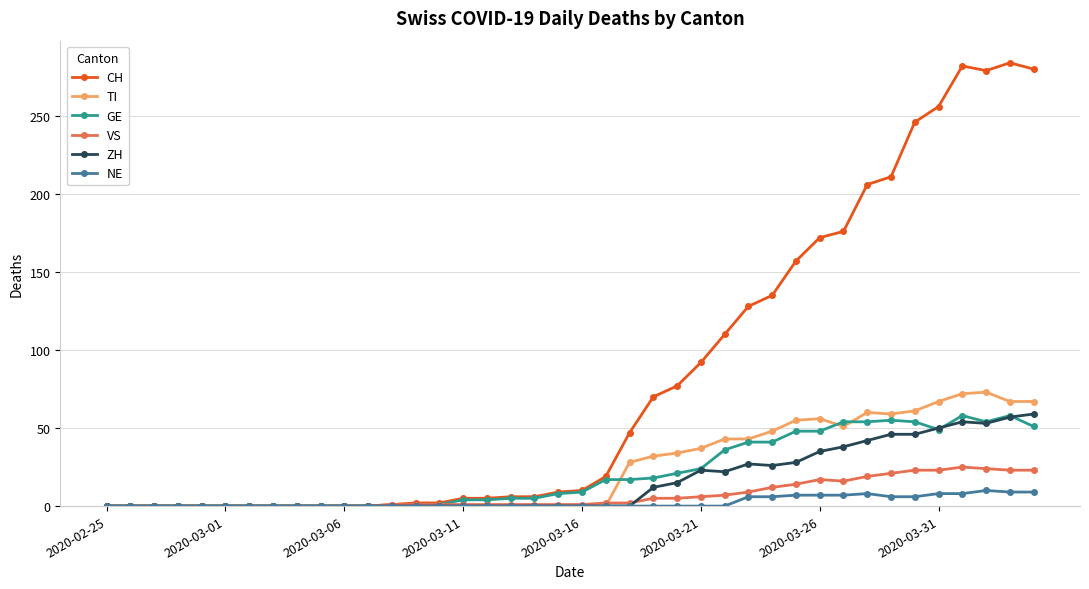

Which series has the largest total across all categories?

CH